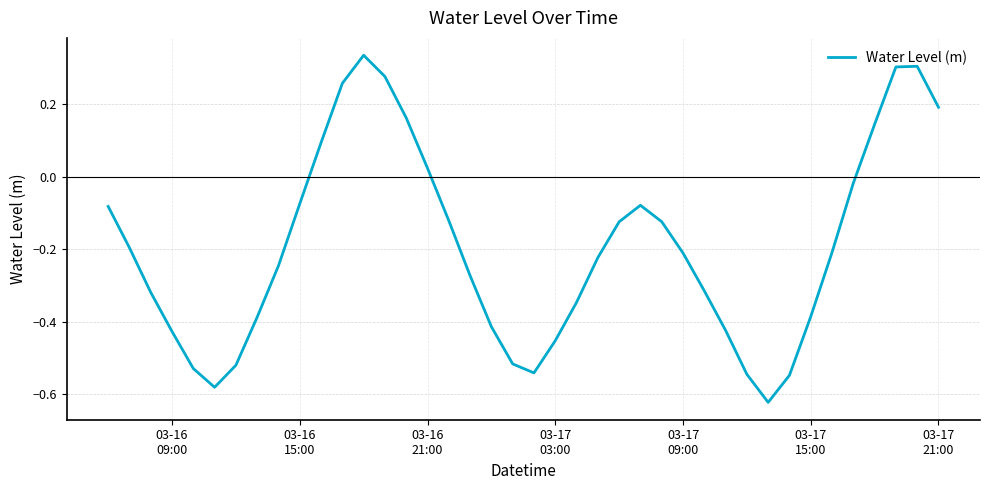

What is the difference between the maximum and minimum values?

1.0